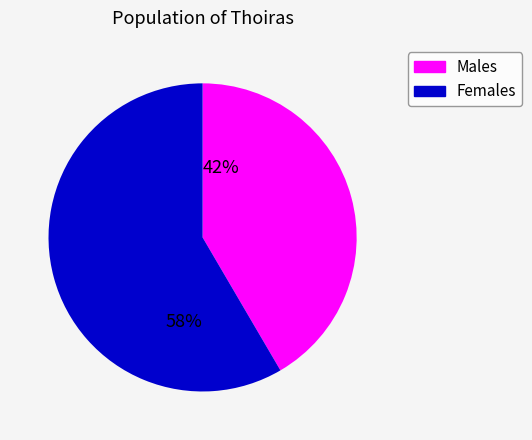

Approximately how many times larger is the value at 42% compared to 58%?

0.7